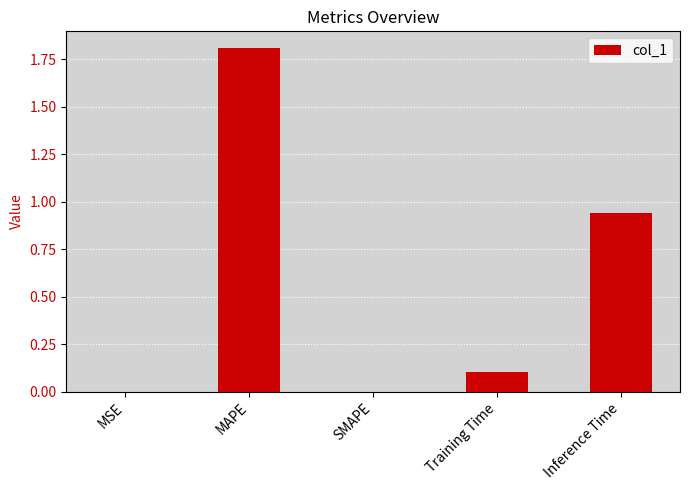

Which label corresponds to the largest value in the chart?

MAPE